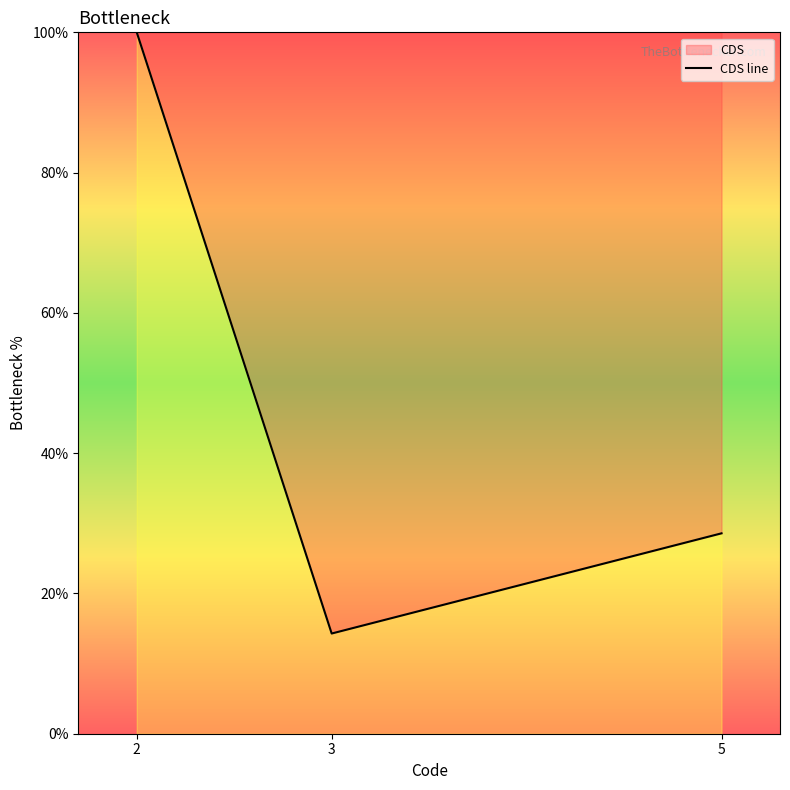

True or false: the data shows 28.6 at 5.

True